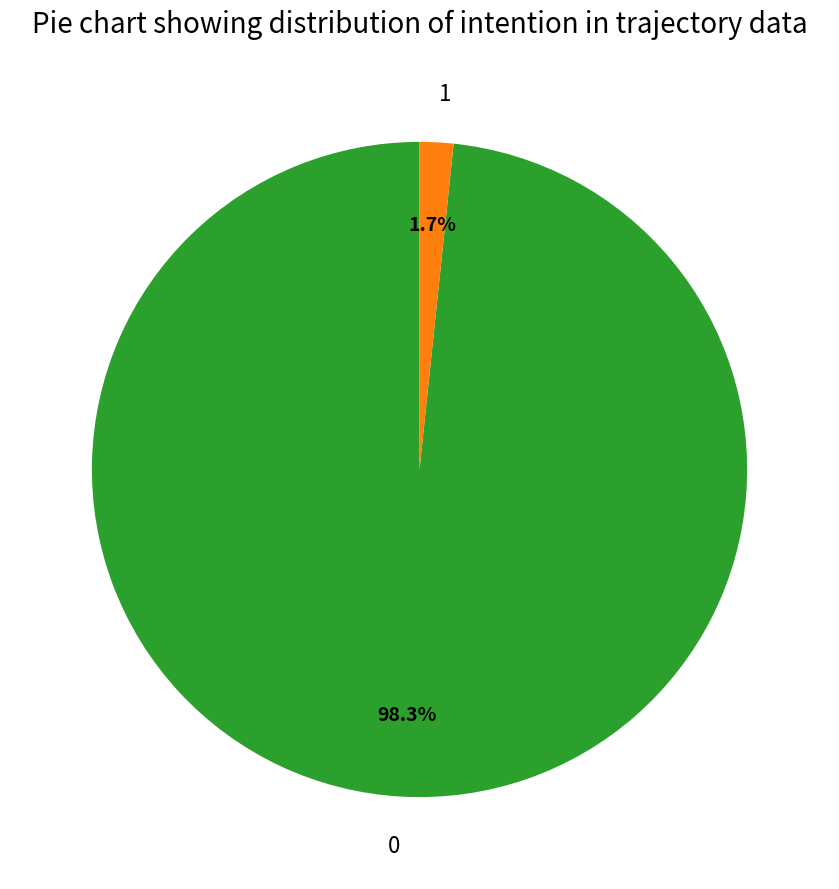

What percentage is NOT represented by 1?

98.3%